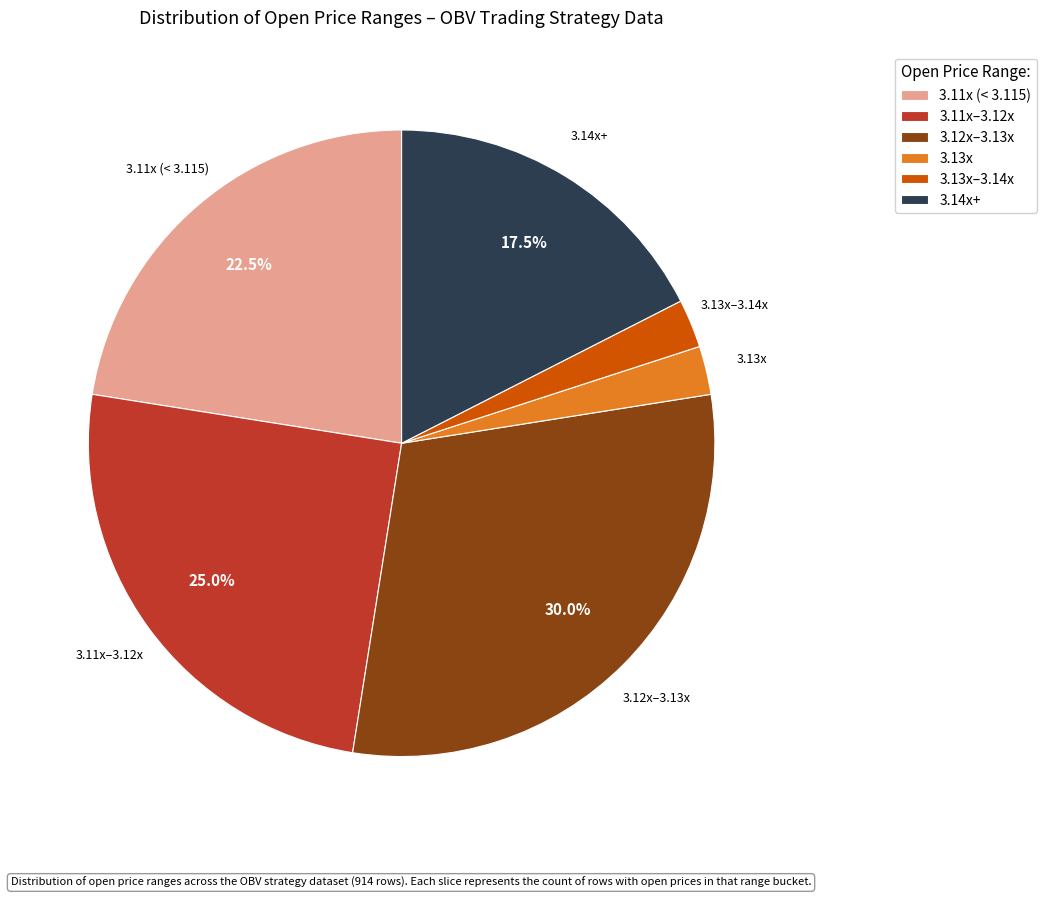

What is the largest slice in the pie chart?

3.12x–3.13x